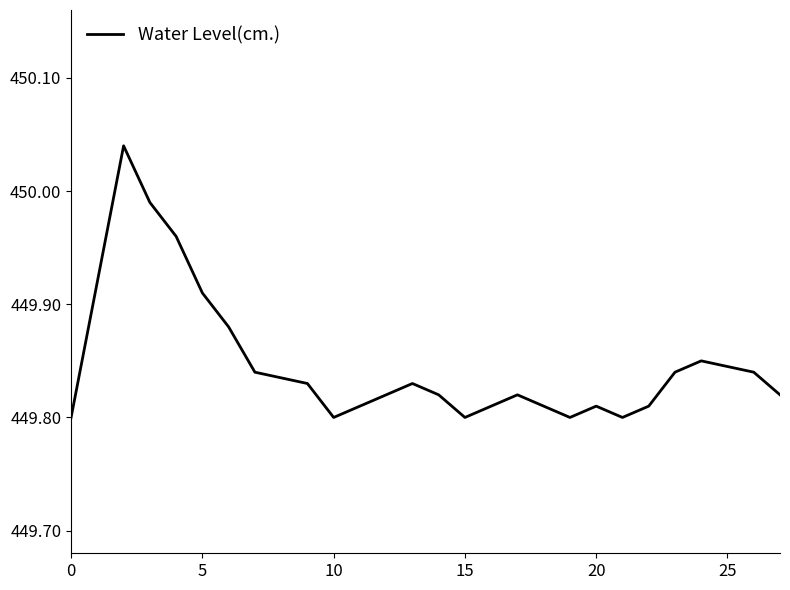

What is the value of the 19th point from the left?

449.8